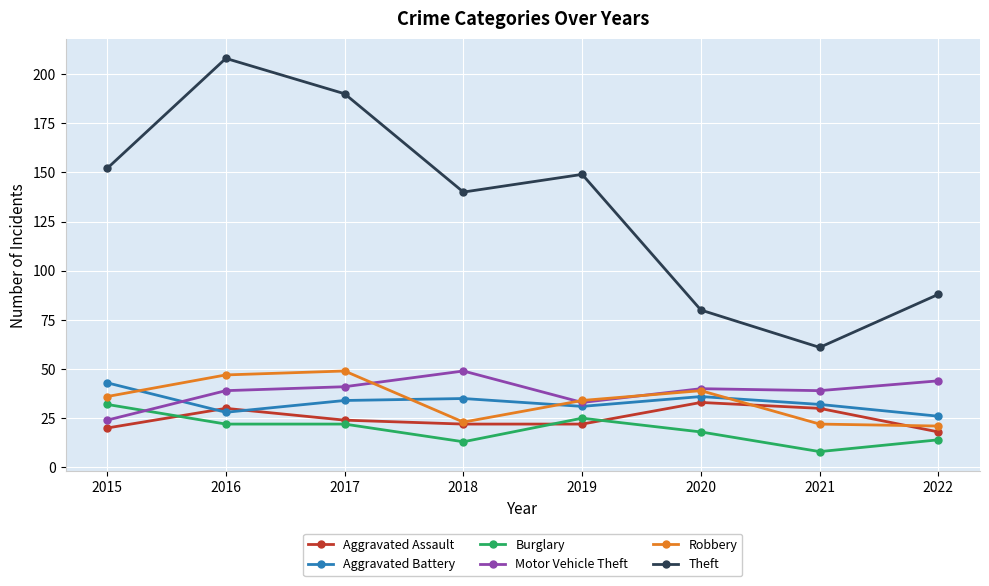

Which series changed the most between 2019 and 2021?

Theft